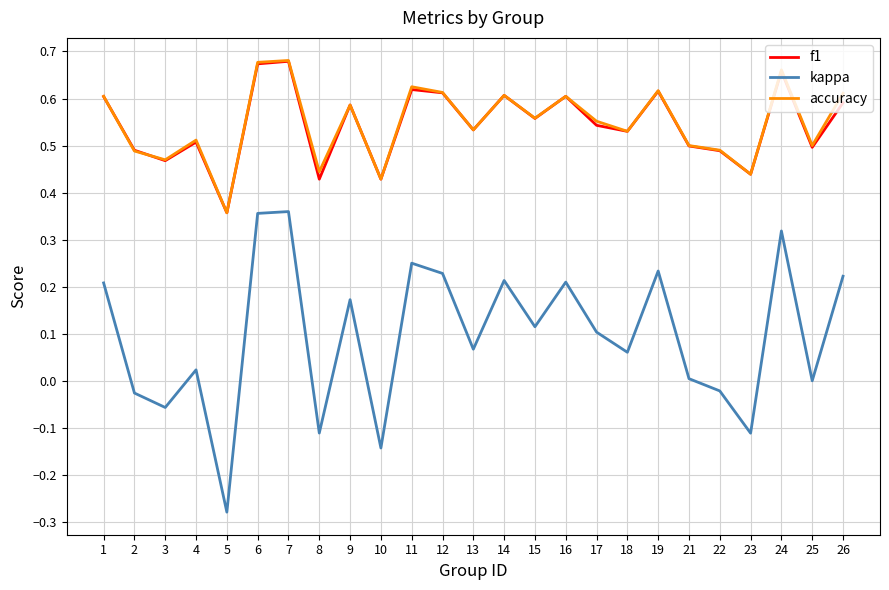

The value of f1 at 3 is 0.2. True or false?

False